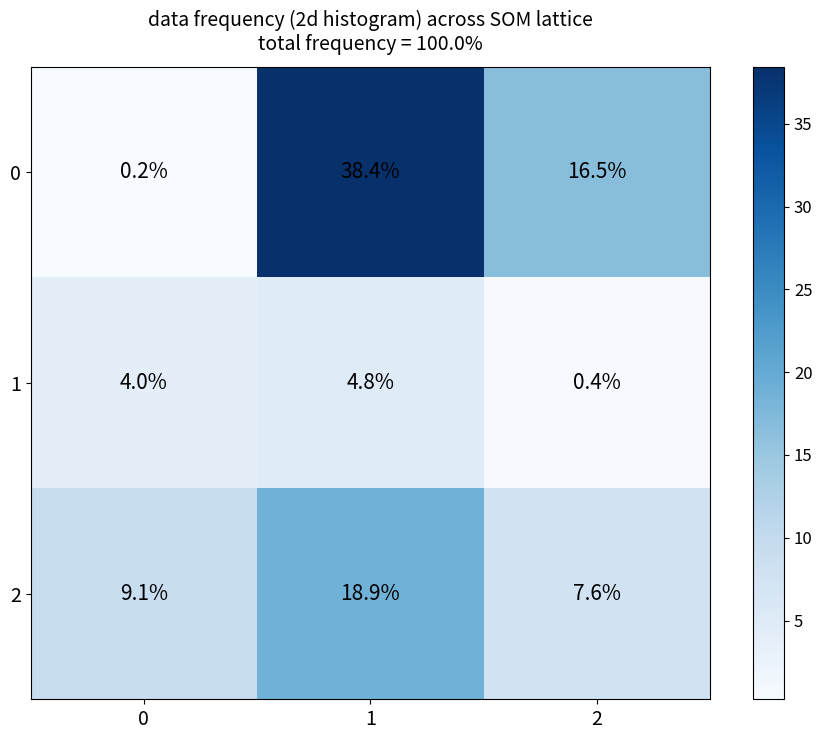

What is the total value across all series at 0?

13.3